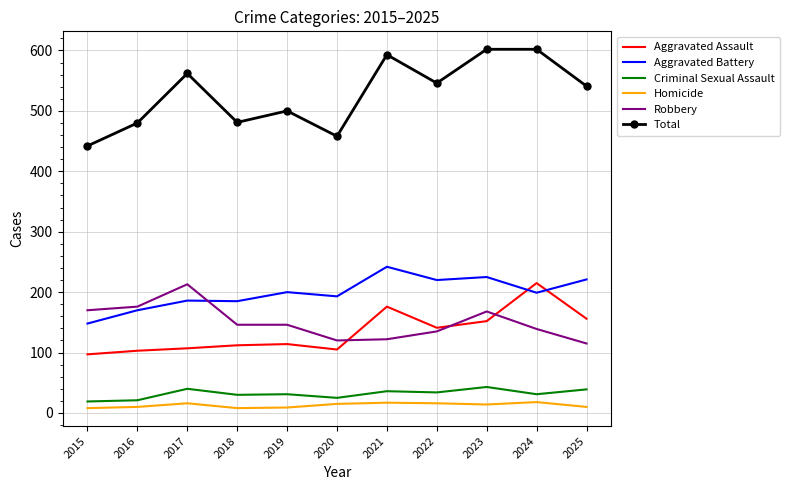

True or false: Criminal Sexual Assault and Robbery cross at least once.

False